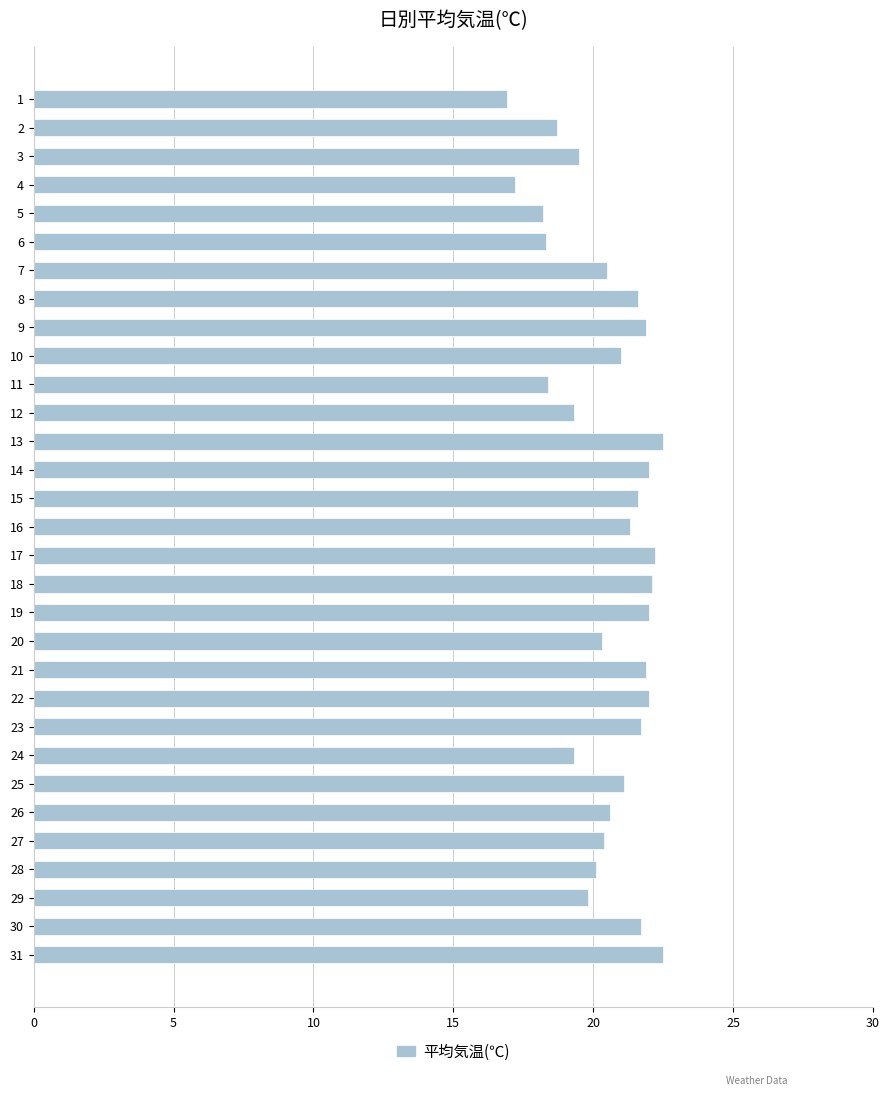

How many values are below 21?

15